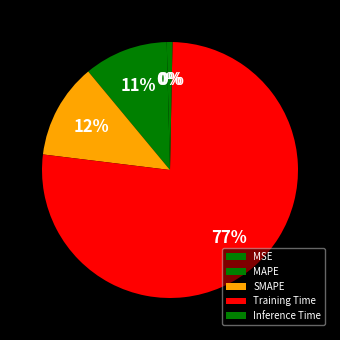

Is the sum of MAPE and Training Time greater than half?

Yes